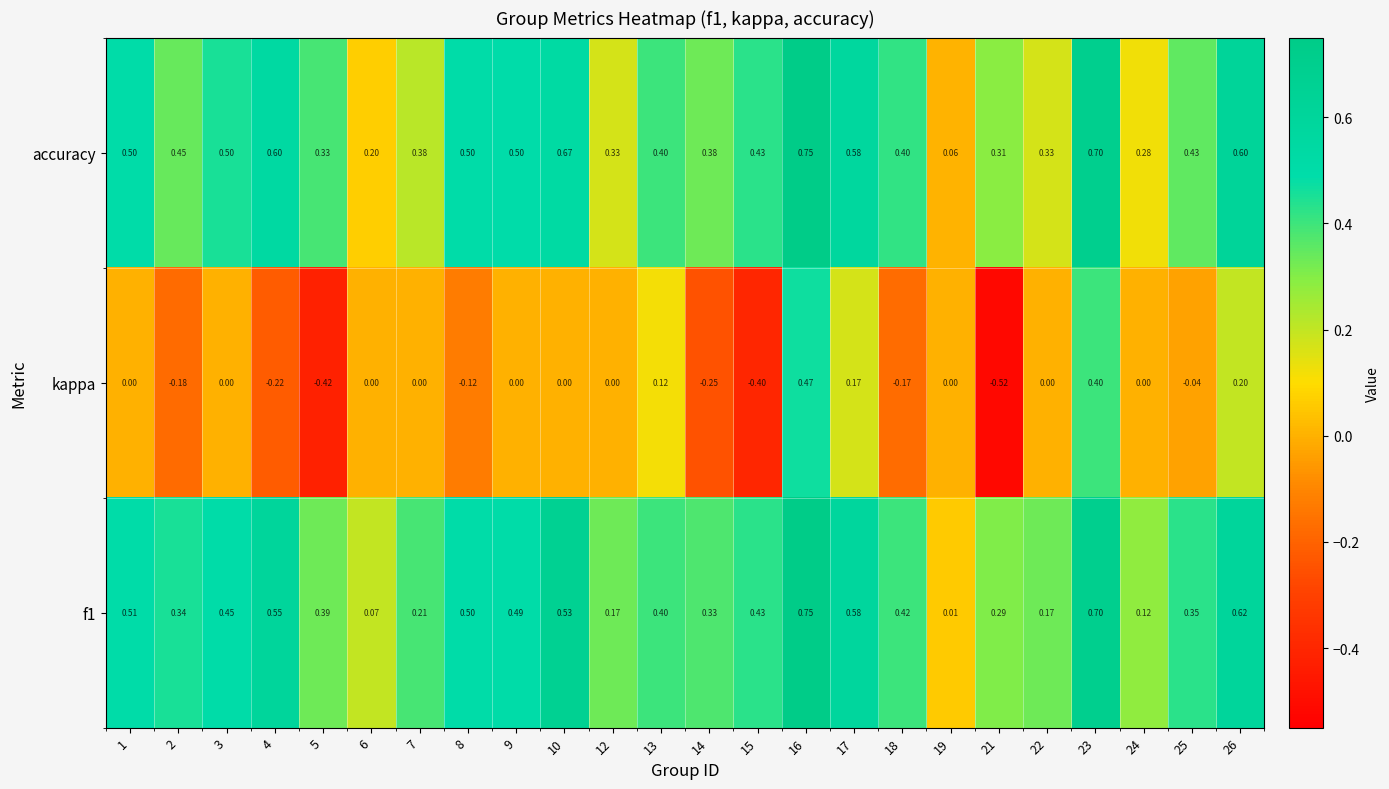

Is the value of f1 at 18 greater than the value of kappa at 9?

Yes